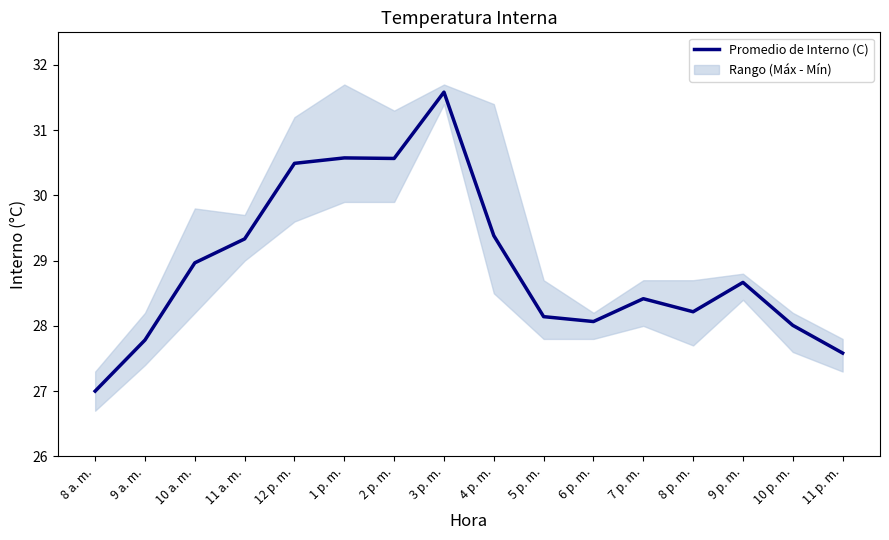

Reading left to right, transcribe all the data shown in this chart.

8 a. m.=27.0	9 a. m.=27.8	10 a. m.=29.0	11 a. m.=29.3	12 p. m.=30.5	1 p. m.=30.6	2 p. m.=30.6	3 p. m.=31.6	4 p. m.=29.4	5 p. m.=28.1	6 p. m.=28.1	7 p. m.=28.4	8 p. m.=28.2	9 p. m.=28.7	10 p. m.=28.0	11 p. m.=27.6